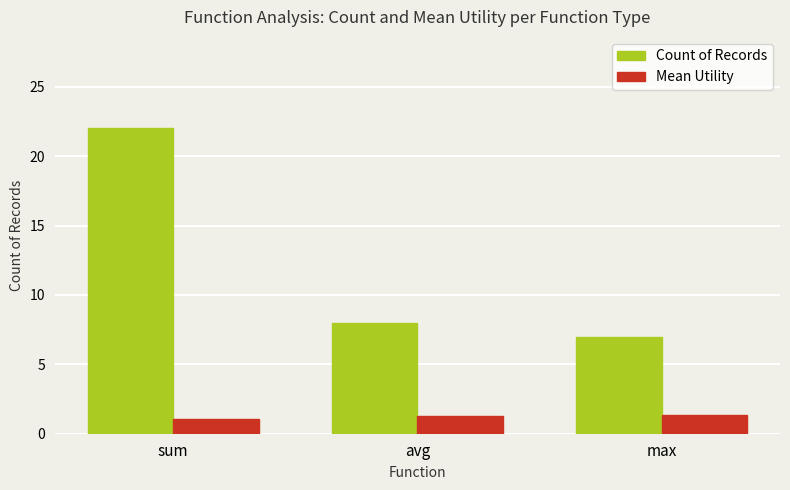

How many data points does each series have?

3